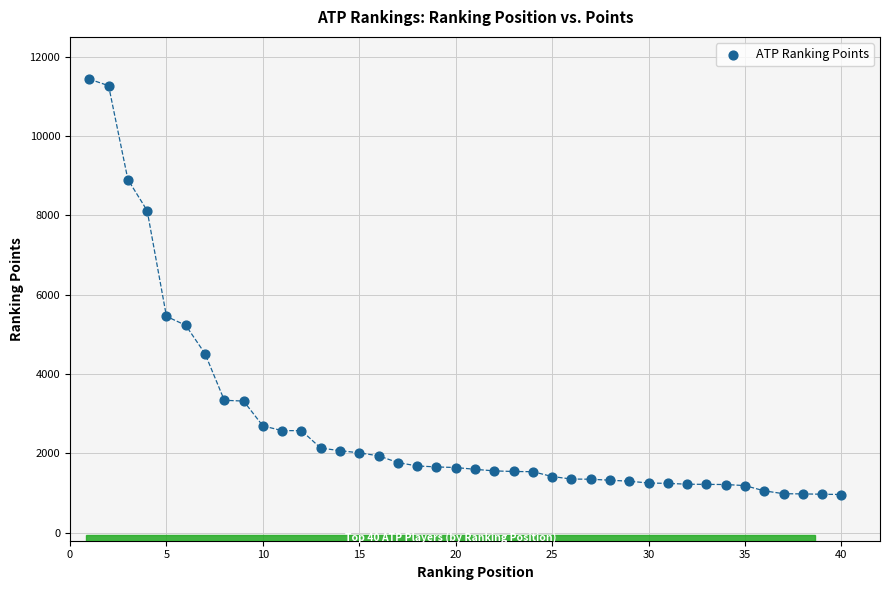

What Y value in the scatter plot is closest to 6200?

5455